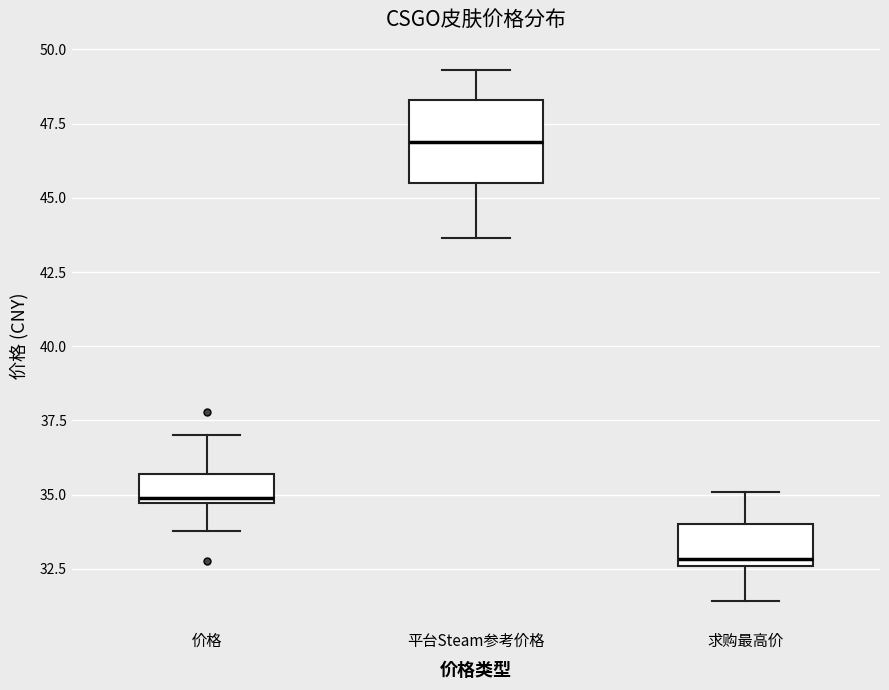

Reading left to right, read every box against the y-axis: the position of its median line, the range the box covers, and the ends of its whiskers. The values are not printed on the chart, so give them approximately, as read against the axis.

价格: median 35.0, box 34.5 to 35.5, whiskers 34.0 to 37.0
平台Steam参考价格: median 47.0, box 45.5 to 48.5, whiskers 43.5 to 49.5
求购最高价: median 33.0, box 32.5 to 34.0, whiskers 31.5 to 35.0